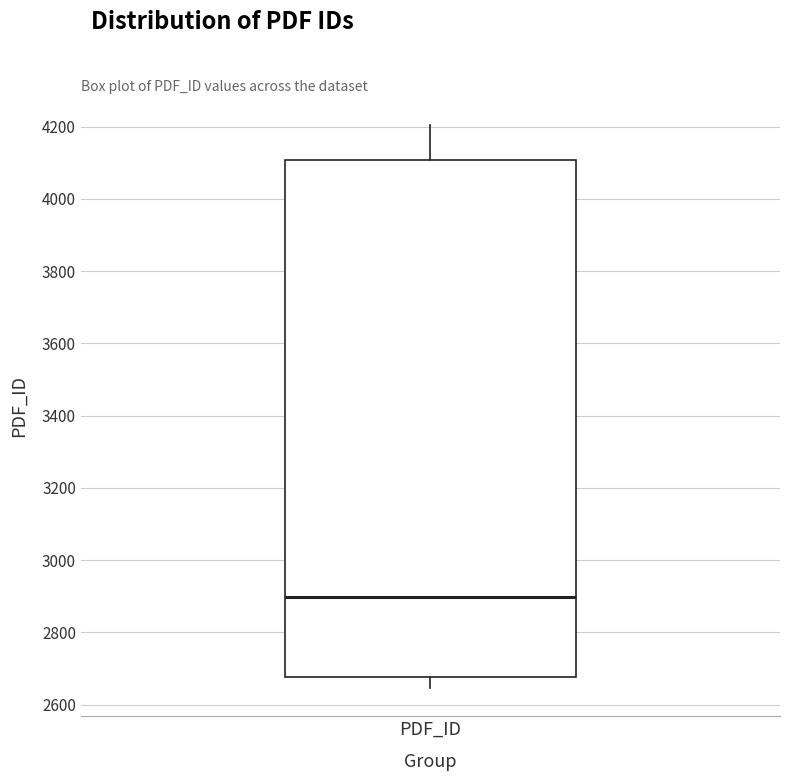

Where does the lower whisker of the box for PDF_ID end on the y-axis? The values are not printed on the chart, so give them approximately, as read against the axis.

2640